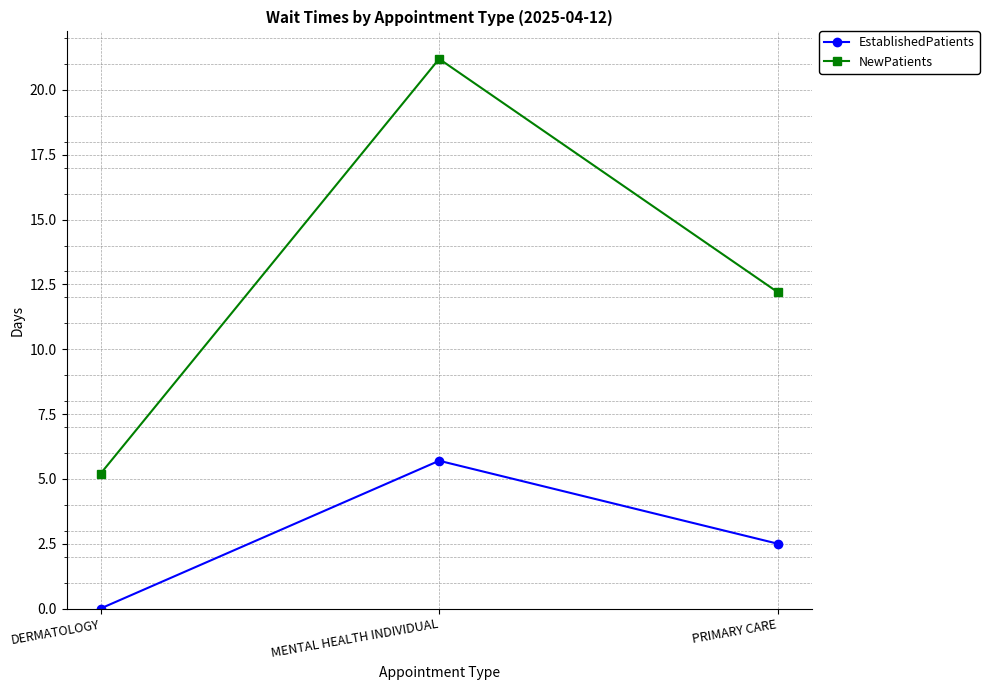

How many EstablishedPatients values are between 0 and 5?

2